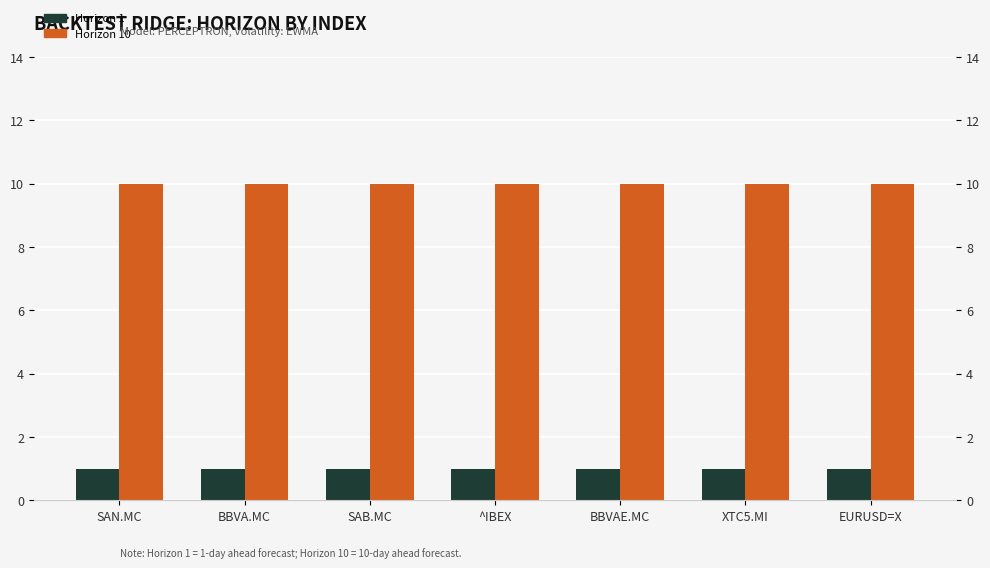

At which category is the sum across all series the highest?

SAN.MC